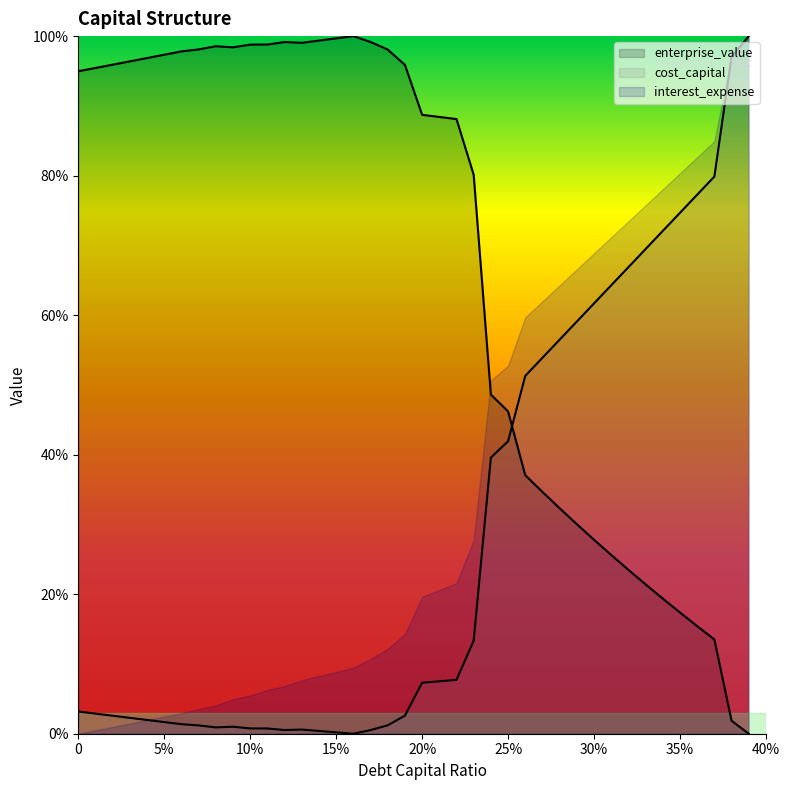

What are all the series names shown in the legend?

enterprise_value, cost_capital, interest_expense